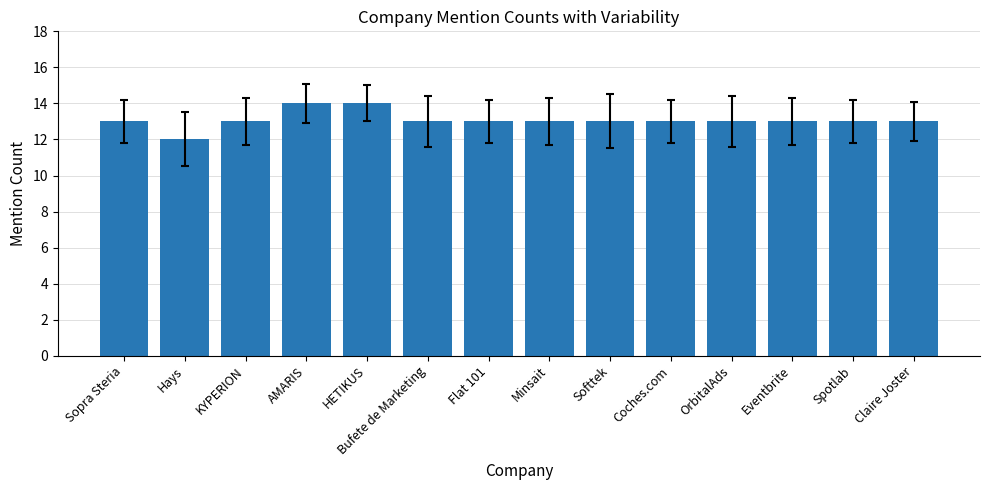

Read the value at Spotlab.

13